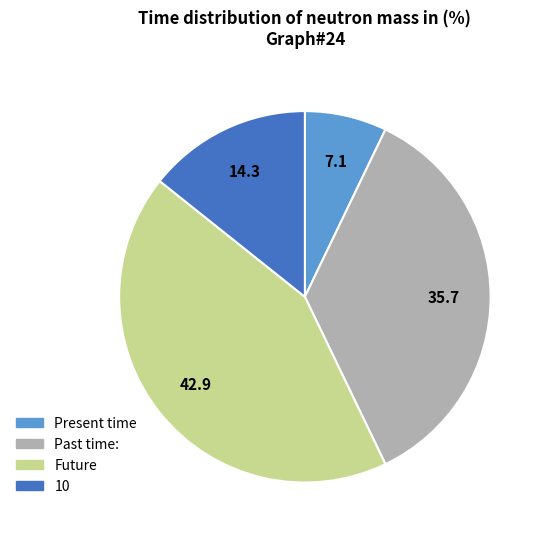

Does any single category account for the majority?

No